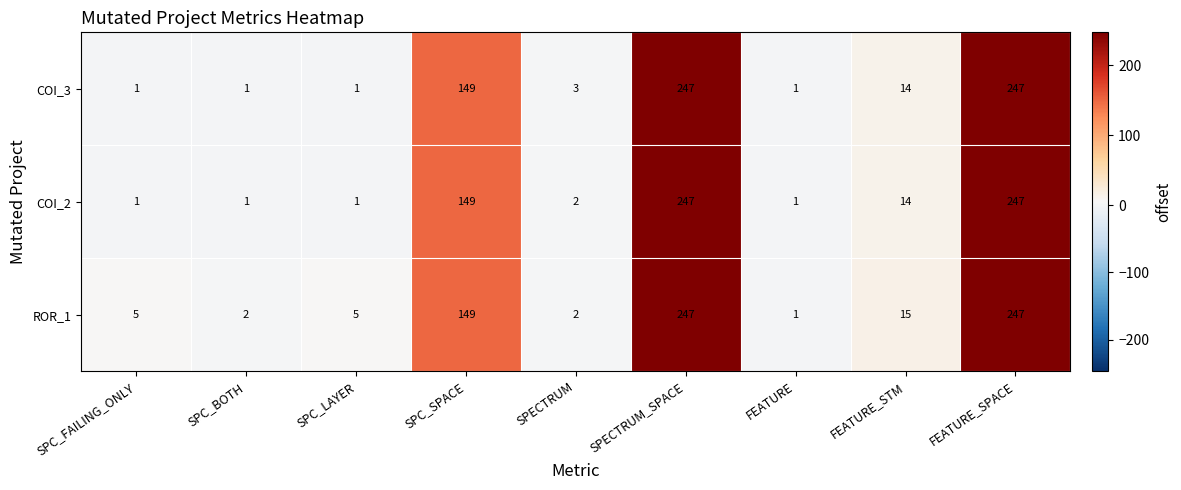

At which label is COI_3 closest to 124?

SPC_SPACE